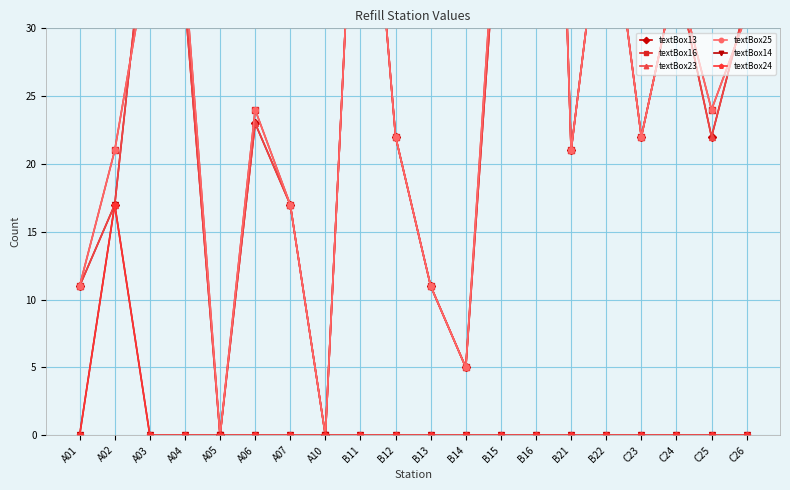

At B16, list the series in order from smallest to largest.

textBox14, textBox24, textBox16, textBox25, textBox13, textBox23